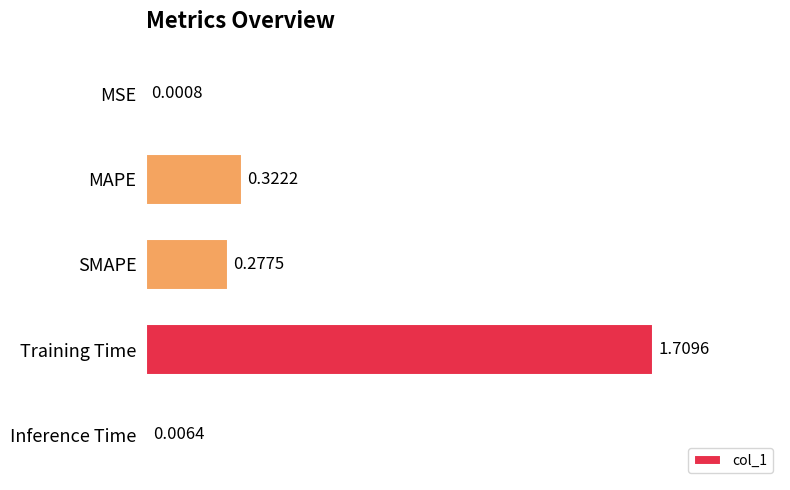

At which category does the chart reach its peak across all series?

Training Time